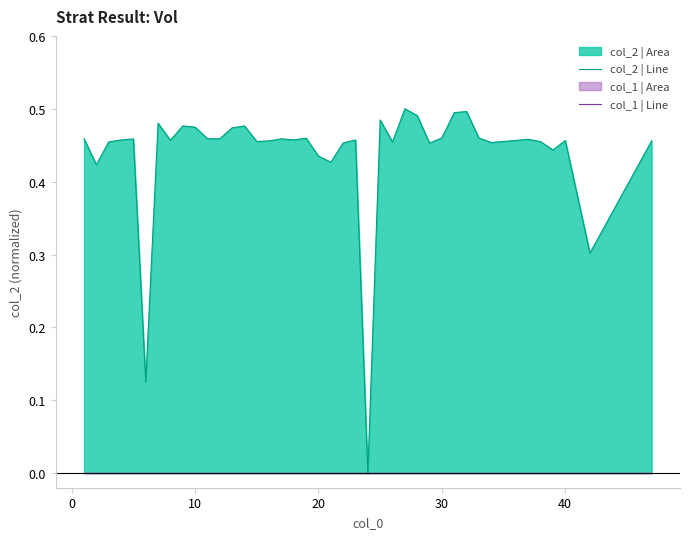

True or false: col_2 | Line has a value of 0.2 at 10.

False